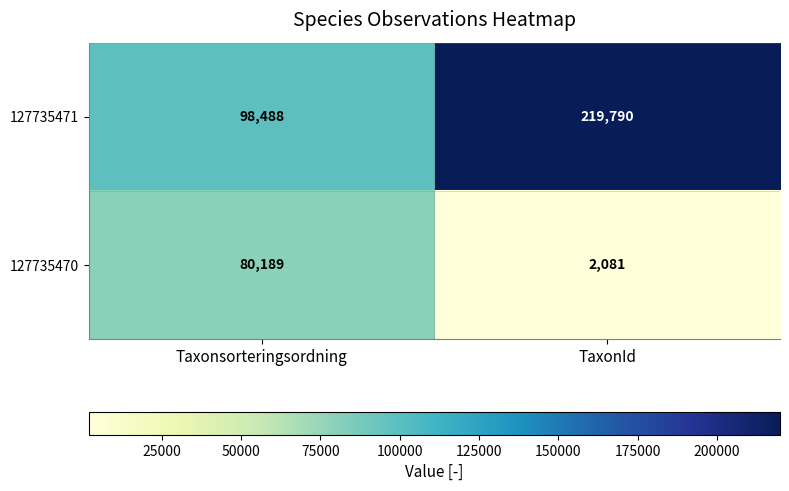

True or false: 127735470 has a value of 120964 at Taxonsorteringsordning.

False